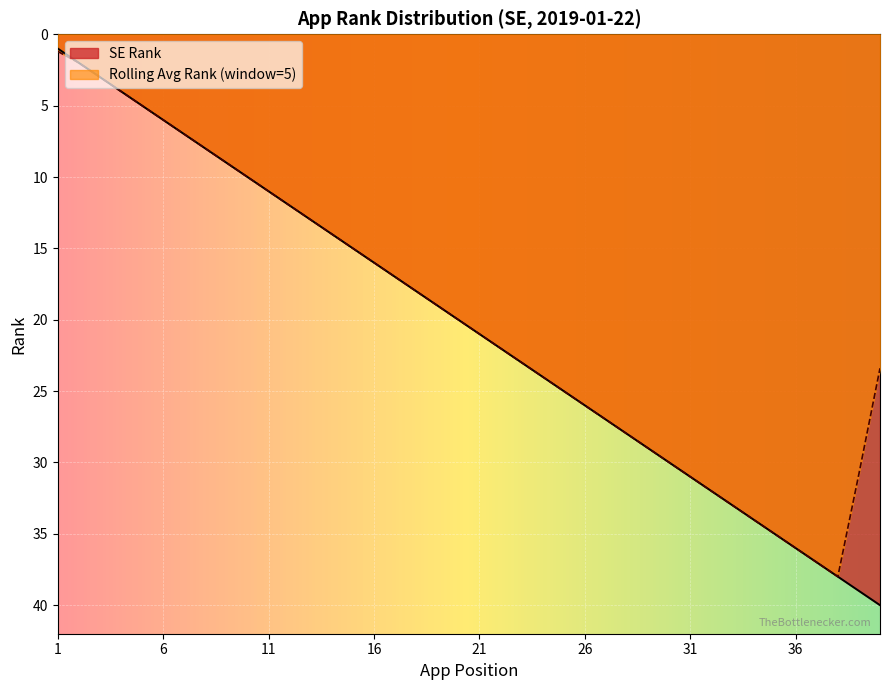

Reading left to right, transcribe all the data shown in this chart.

1=1	2=2	3=3	4=4	5=5	6=6	7=7	8=8	9=9	10=10	11=11	12=12	13=13	14=14	15=15	16=16	17=17	18=18	19=19	20=20	21=21	22=22	23=23	24=24	25=25	26=26	27=27	28=28	29=29	30=30	31=31	32=32	33=33	34=34	35=35	36=36	37=37	38=38	39=39	40=40